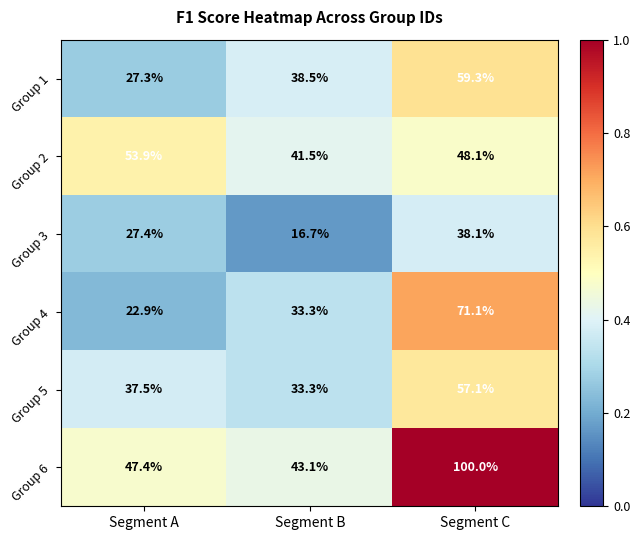

Reading left to right, what are all the values shown in this chart?

Group 1: 27.3	38.5	59.3
Group 2: 53.9	41.5	48.1
Group 3: 27.4	16.7	38.1
Group 4: 22.9	33.3	71.1
Group 5: 37.5	33.3	57.1
Group 6: 47.4	43.1	100.0